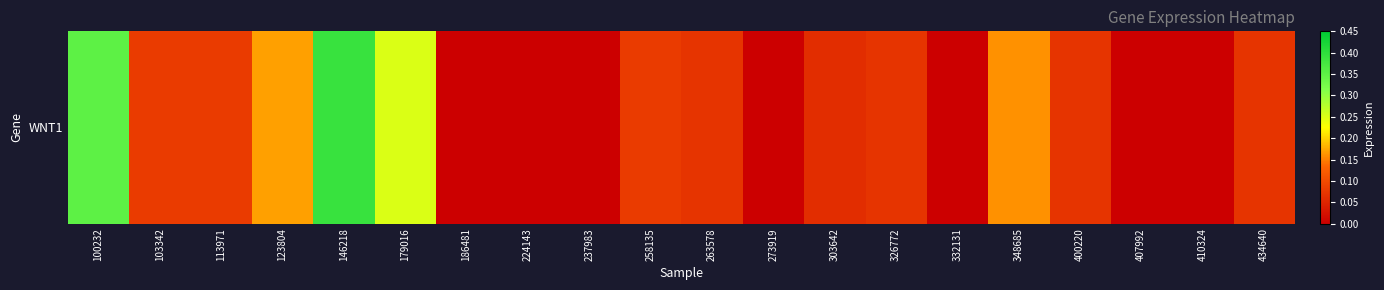

How many values exceed 0?

13